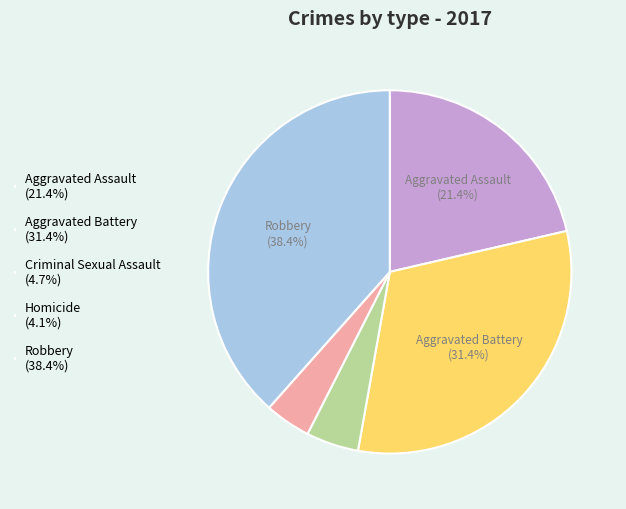

The Robbery slice represents 46% of the pie. True or false?

False